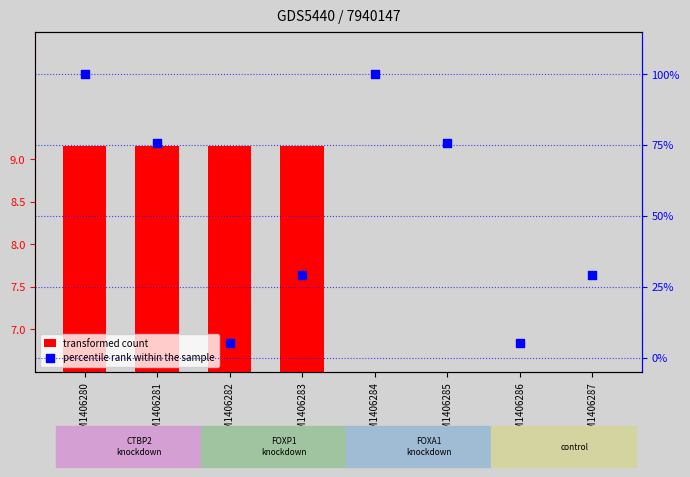

What are all the series names shown in the legend?

transformed count, percentile rank within the sample